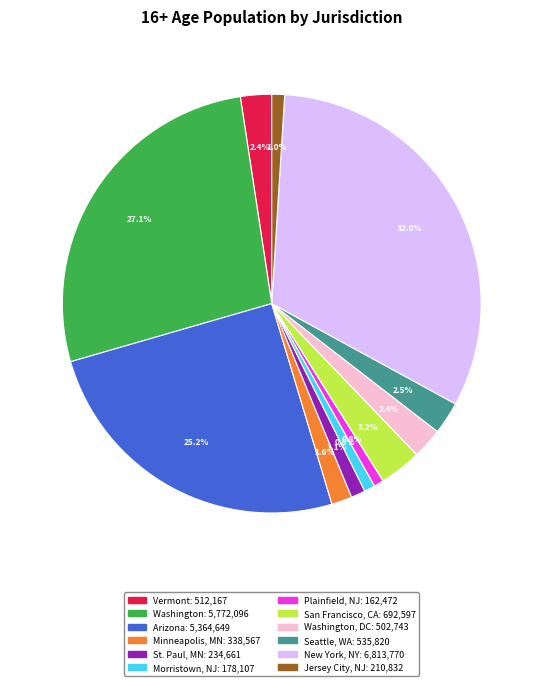

How many segments does this pie chart have?

12